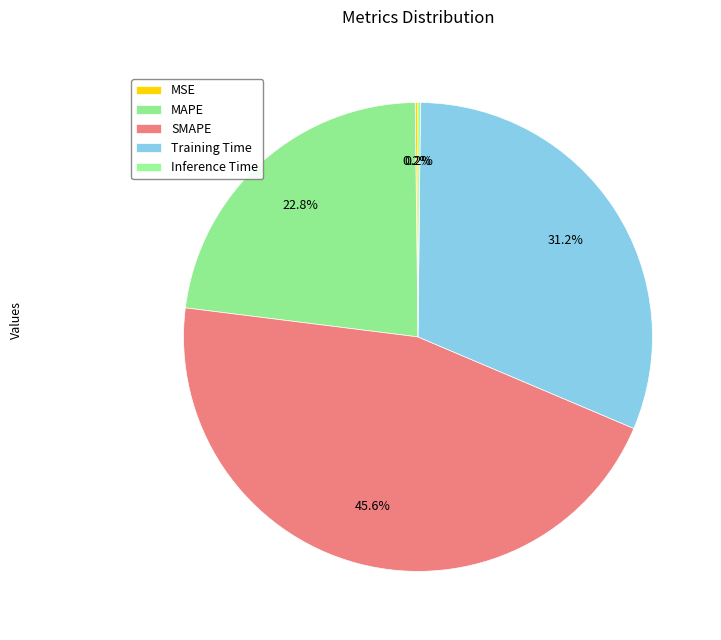

How many slices are in this pie chart?

5